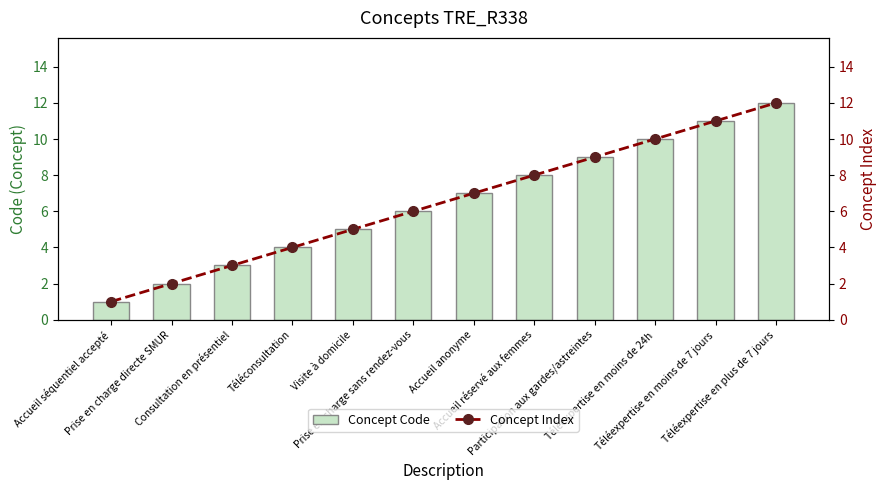

Which category has the highest value in the Concept Code series?

Téléexpertise en plus de 7 jours